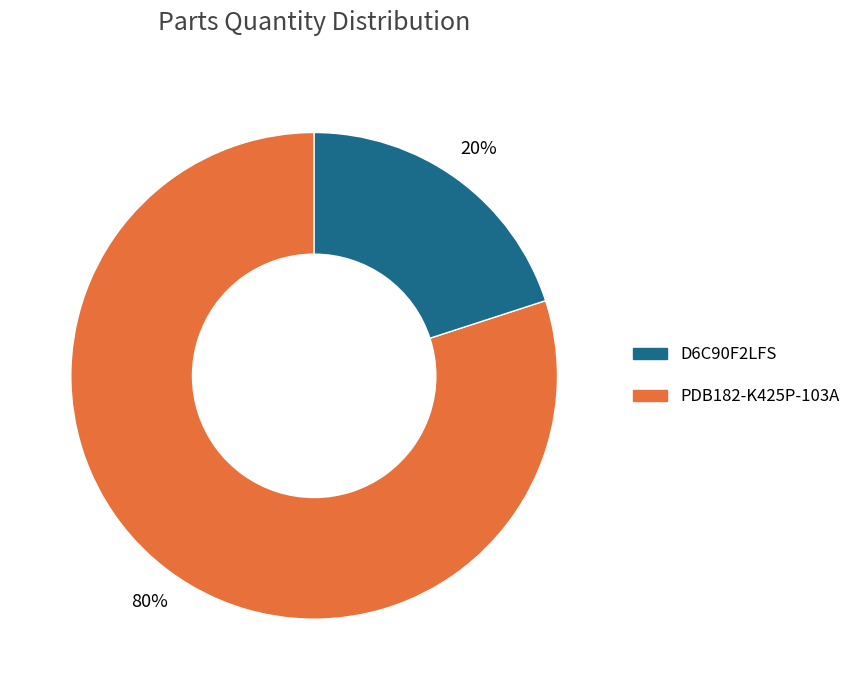

To the nearest percent, what is the difference between the largest and smallest slice percentages?

60%